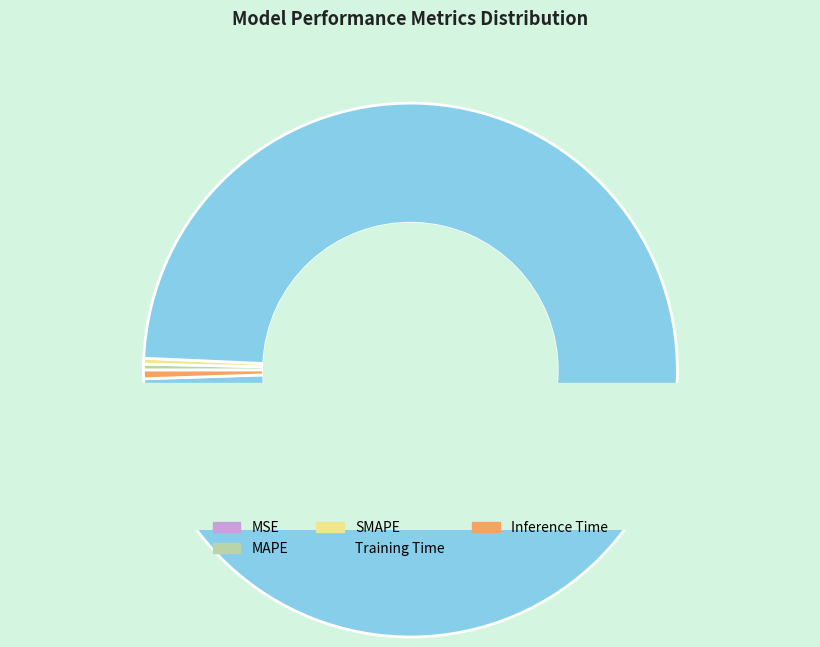

Which category has the biggest portion of the pie?

Training Time